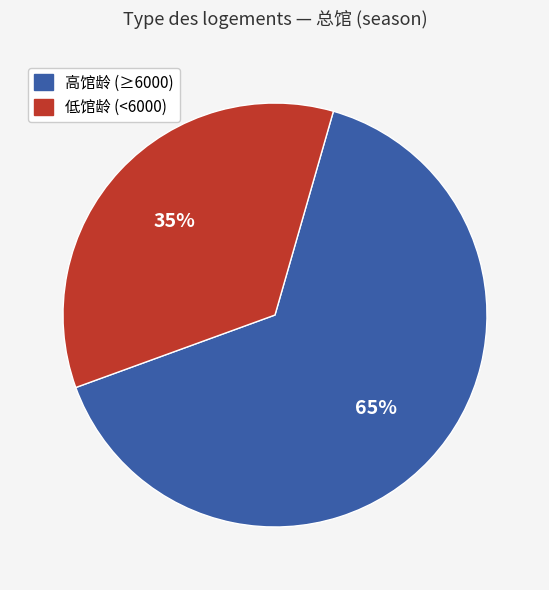

Is it true that 高馆龄 (≥6000) is 51% of the pie?

False